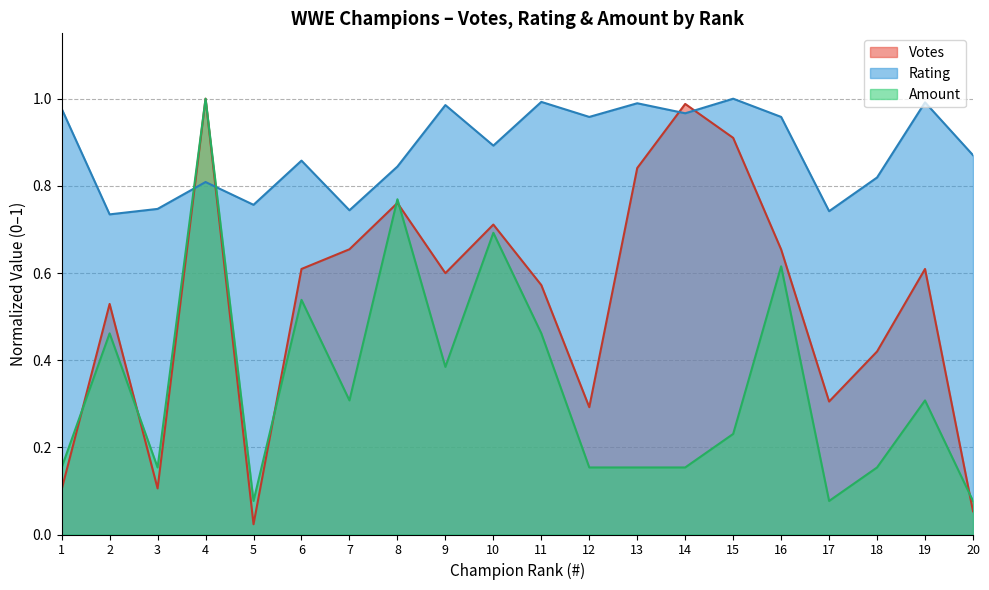

In Votes, how many points are lower than both neighbors (excluding endpoints)?

5